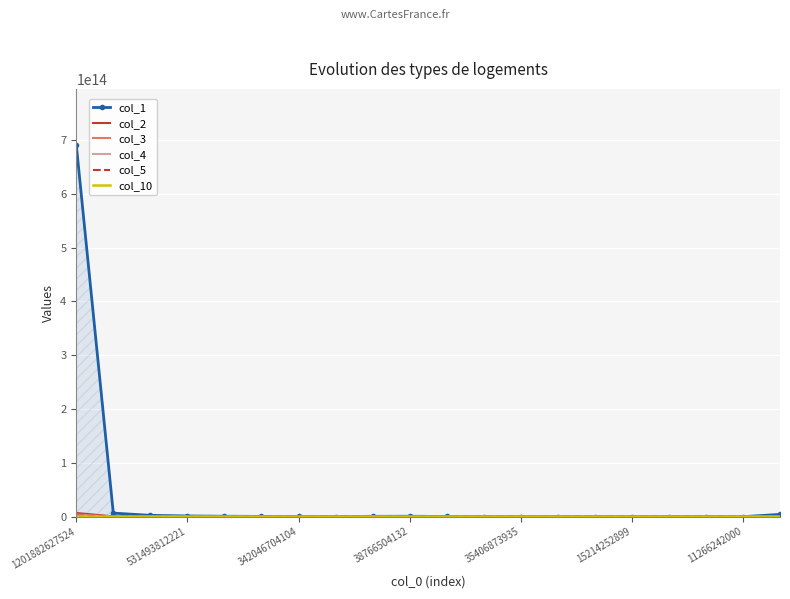

True or false: col_5 has a value of 1700455961 at 13.

True